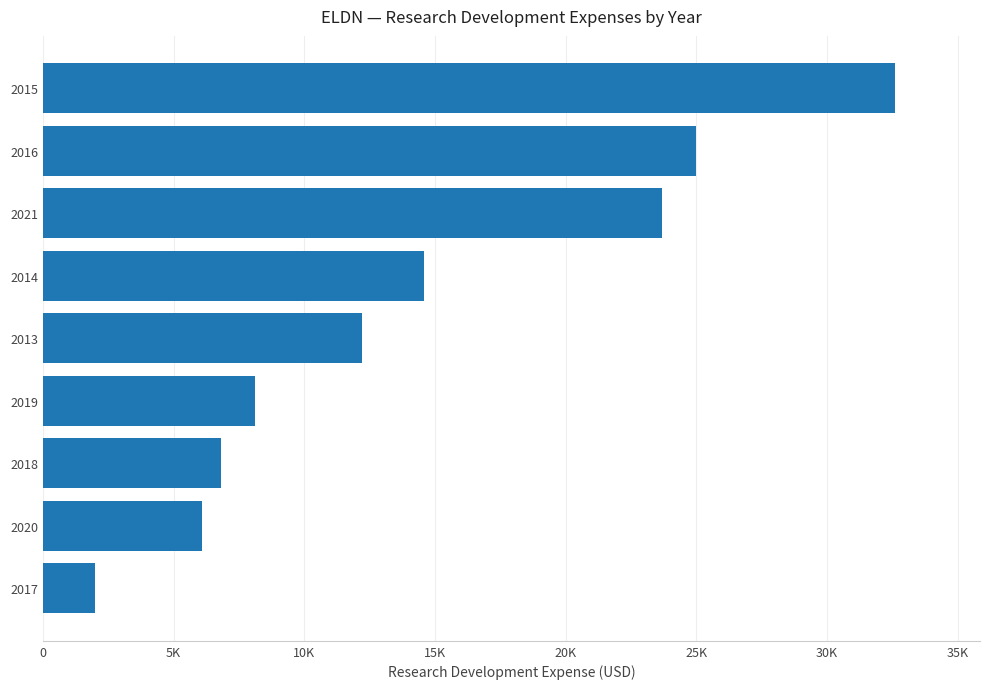

What is the minimum value shown in the chart?

2000